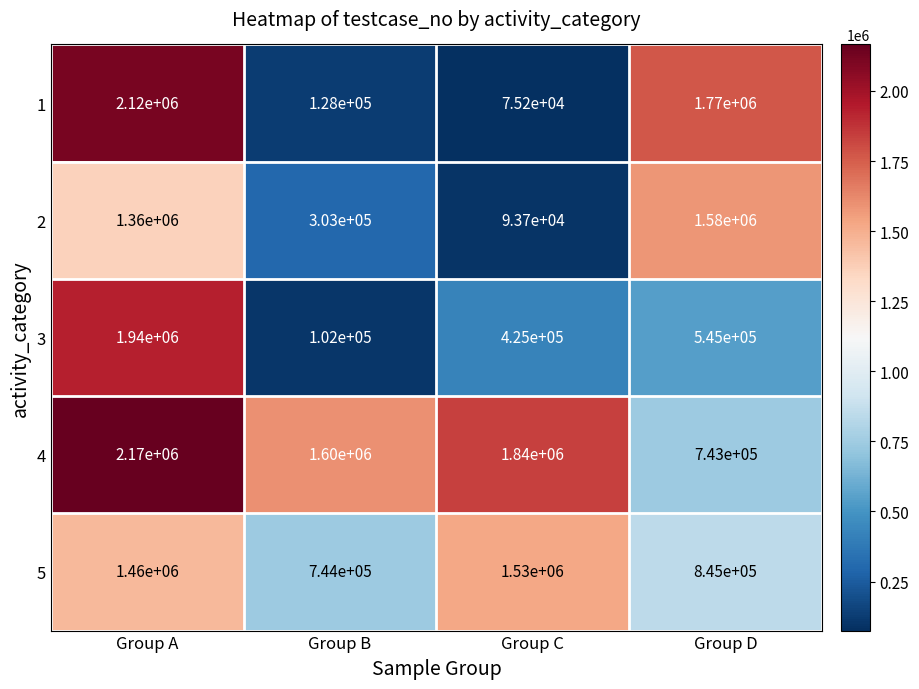

List the series in order of their peak value, lowest first.

5, 2, 3, 1, 4